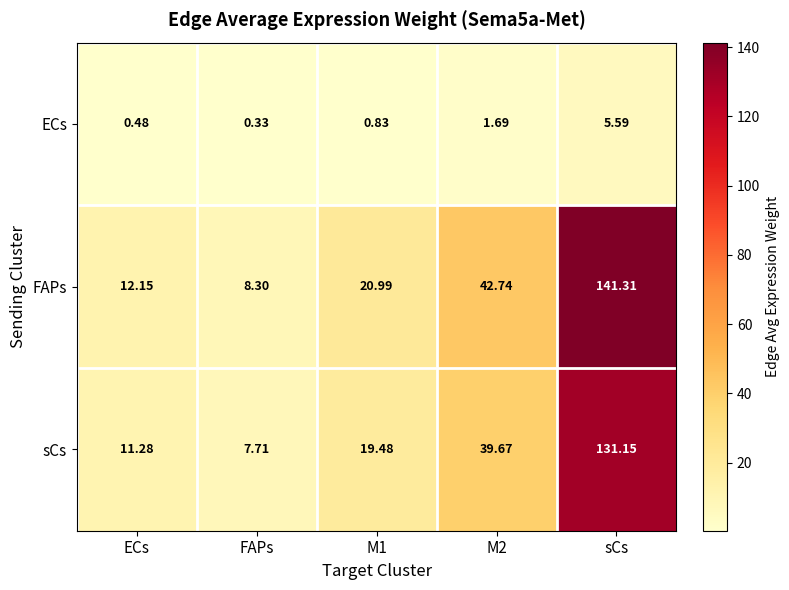

At which label does ECs reach its peak?

sCs